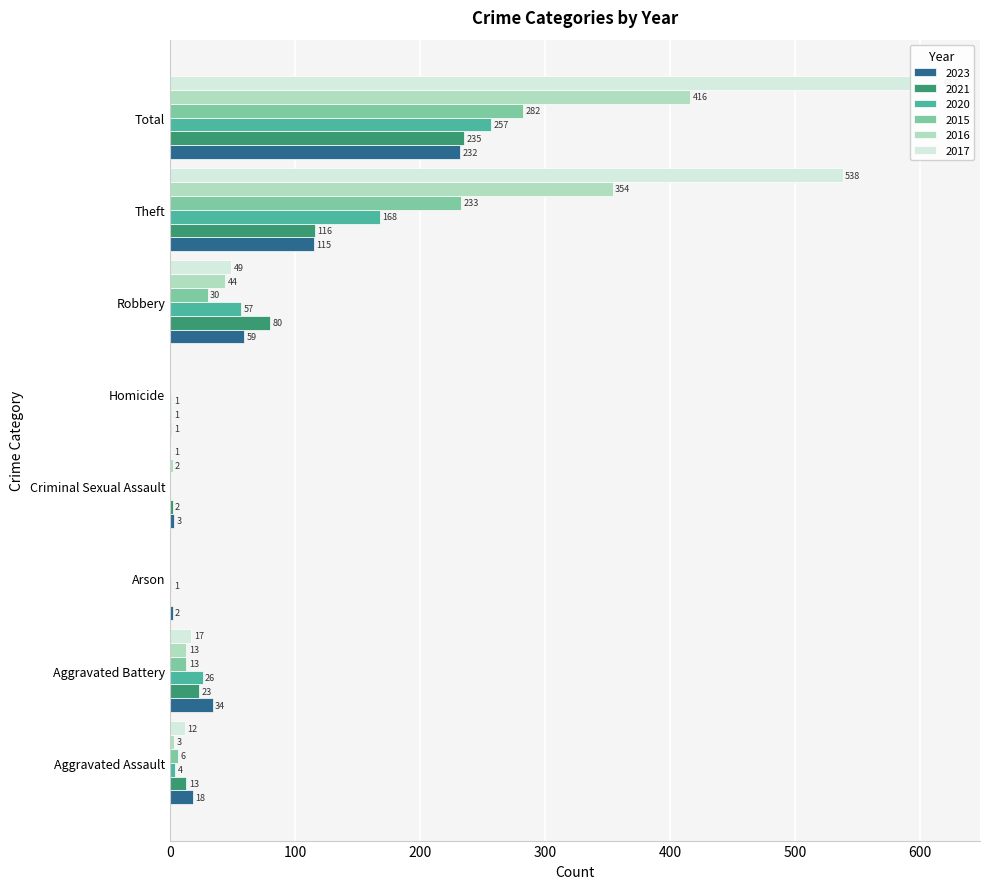

Rank the series at Criminal Sexual Assault from highest to lowest value.

2023, 2021, 2016, 2017, 2020, 2015